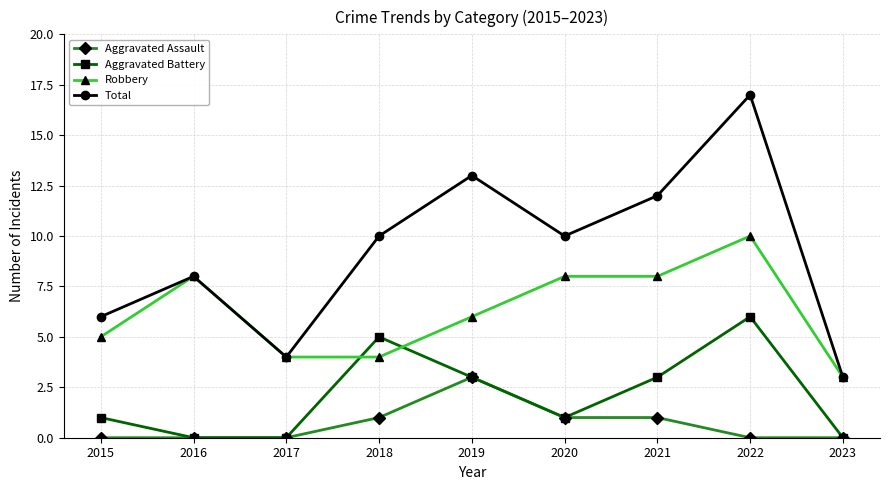

What is the average value of the Aggravated Assault series?

1